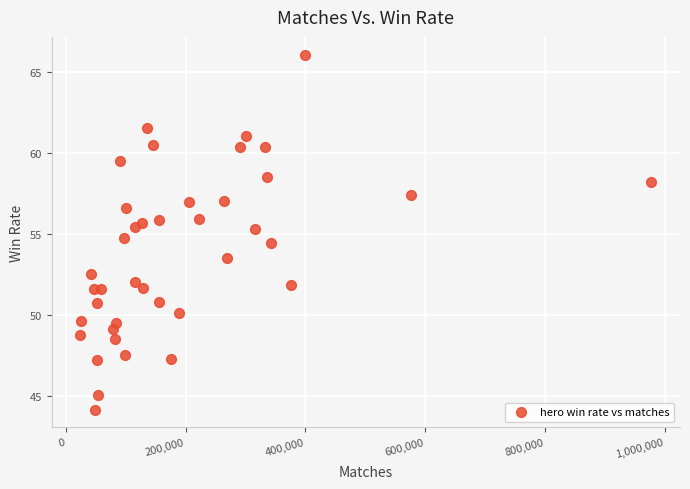

What is the range of X values (max minus min)?

953651.0